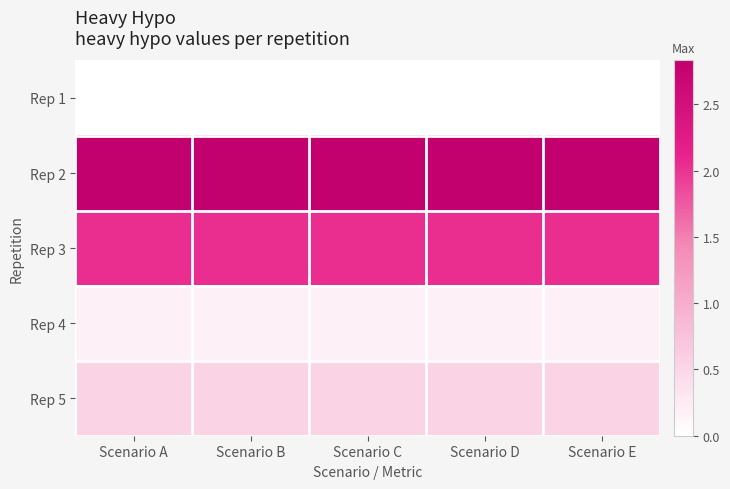

What is the maximum value shown in the chart?

2.8